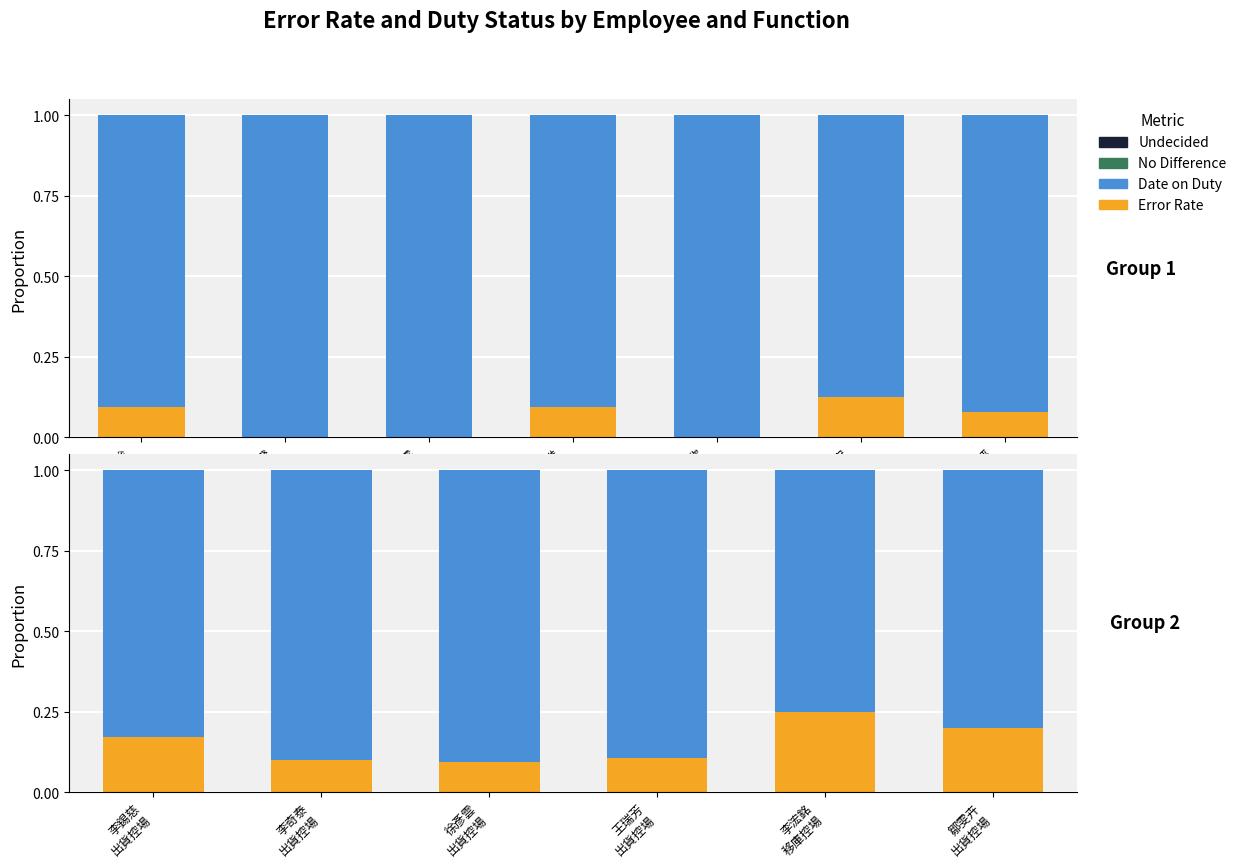

The value of Error Rate at 鄒雯卉 出貨控場 is 0.2. True or false?

True